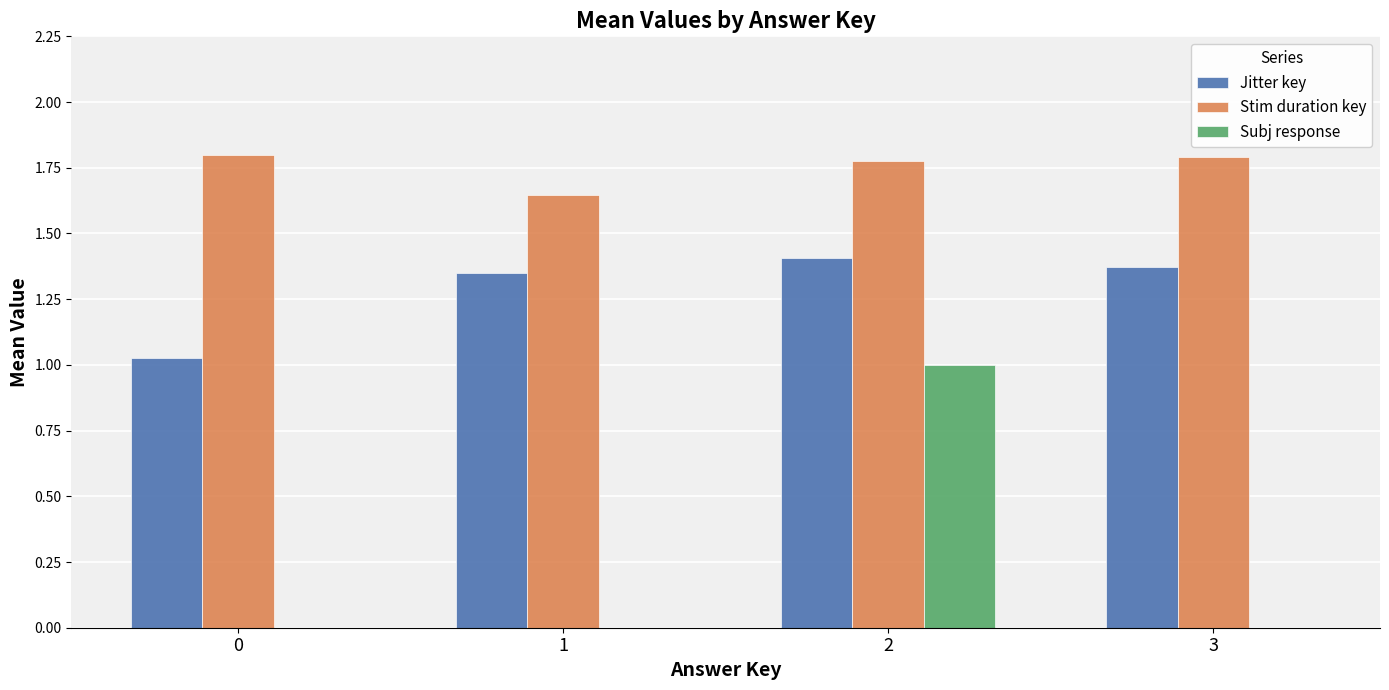

Count the Subj response values in the range 0 to 1.

4